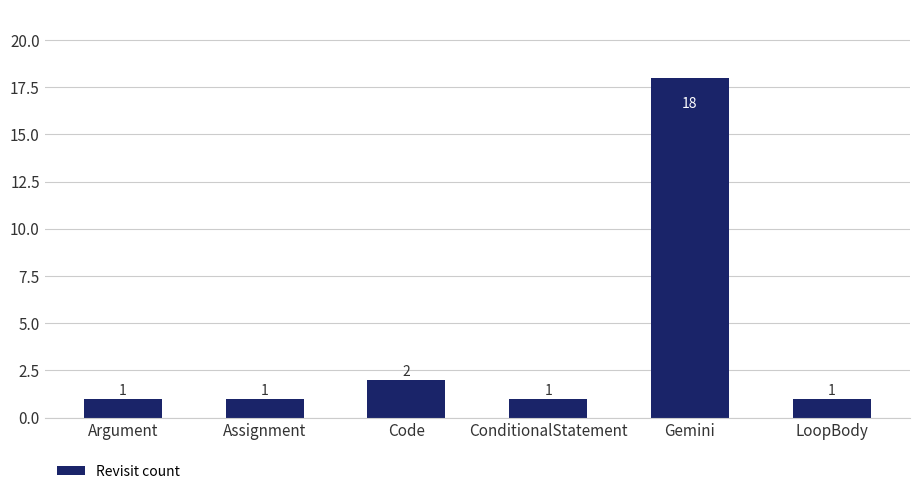

Where is the data nearest to the value 9?

Code